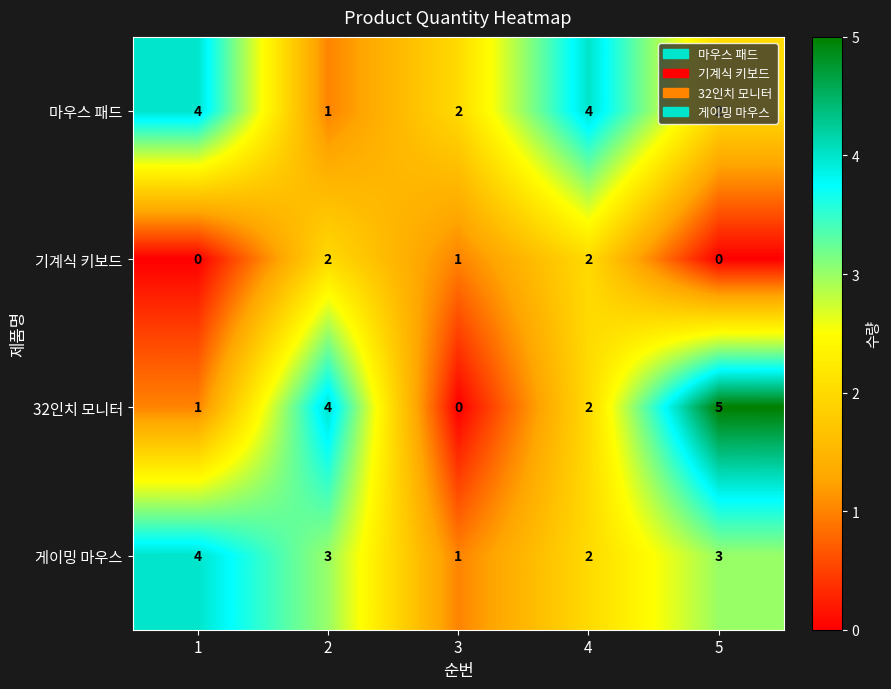

Is the value of 마우스 패드 at 2 greater than the value of 기계식 키보드 at 2?

No